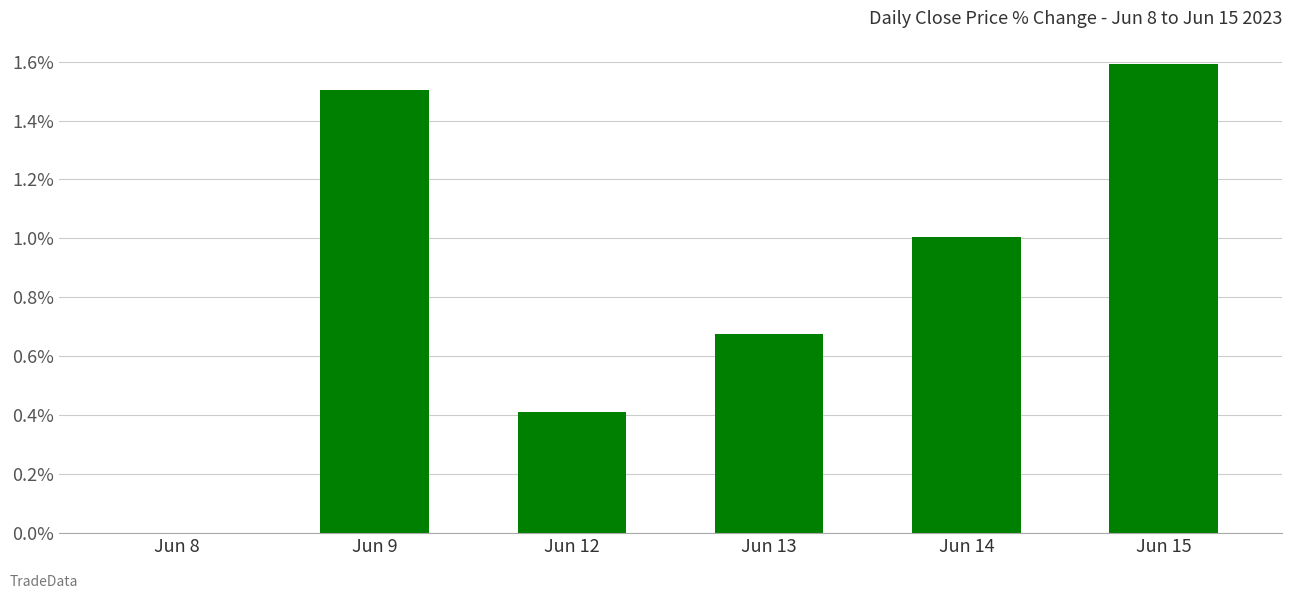

What is the change in value from Jun 9 to Jun 12?

-1.1